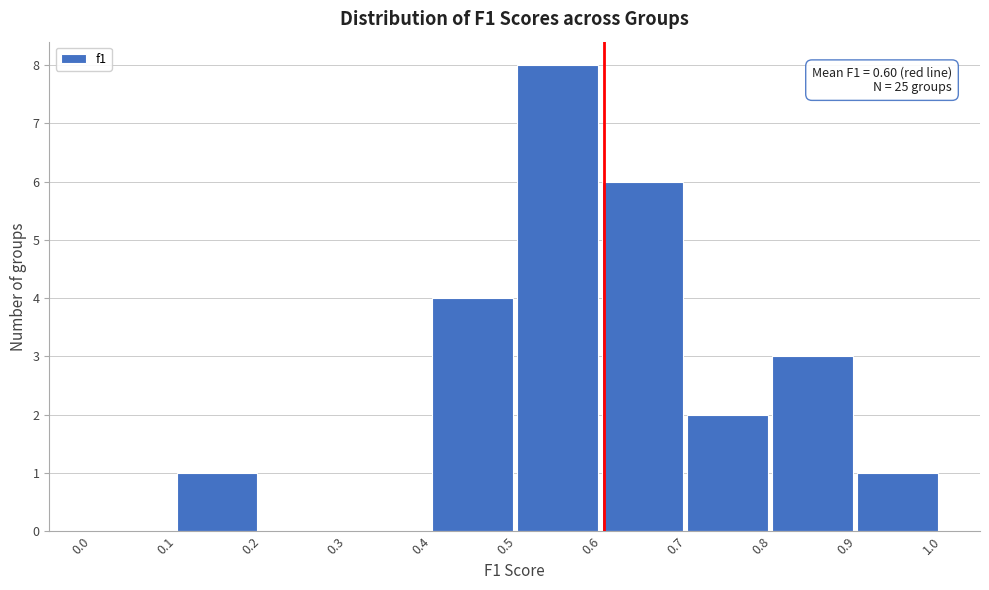

Over which range of the x-axis is the bar tallest?

0.5 to 0.6